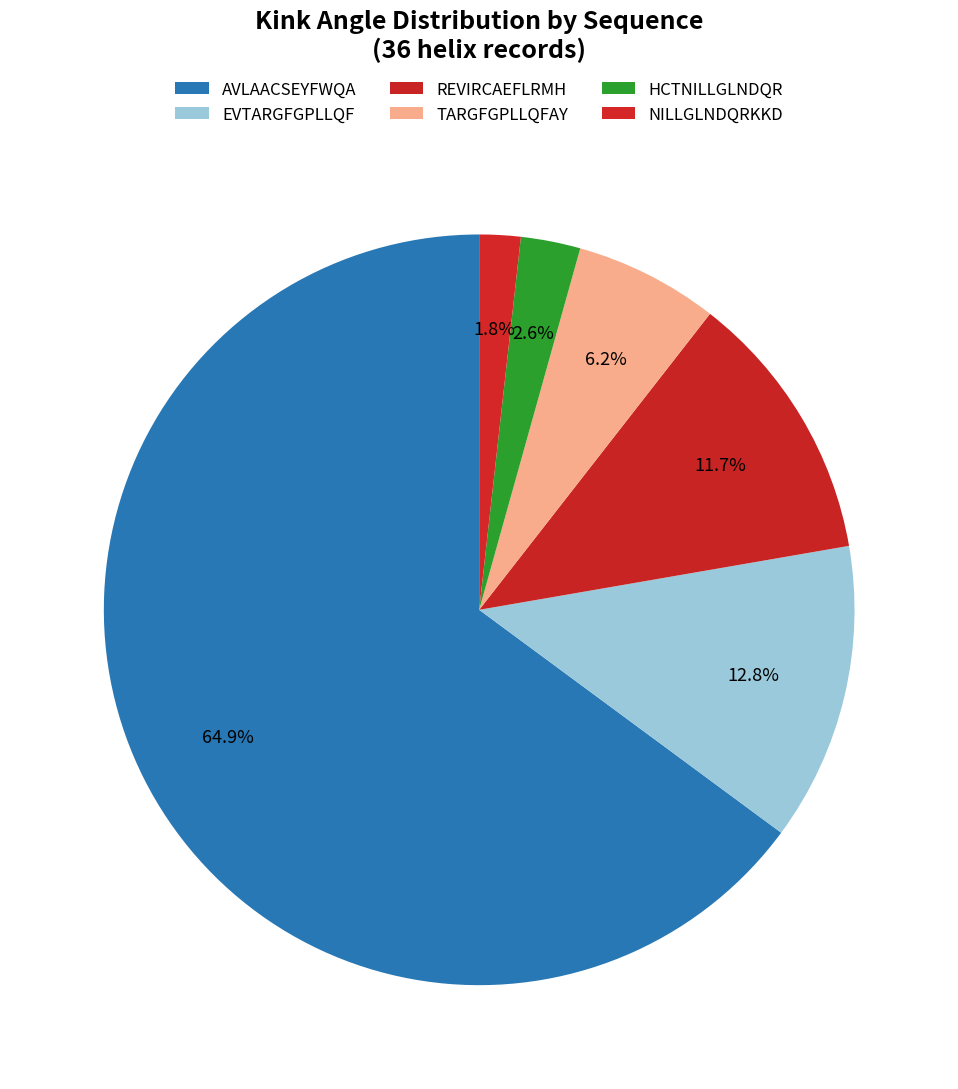

Rank the categories by value from lowest to highest.

NILLGLNDQRKKD, HCTNILLGLNDQR, TARGFGPLLQFAY, REVIRCAEFLRMH, EVTARGFGPLLQF, AVLAACSEYFWQA